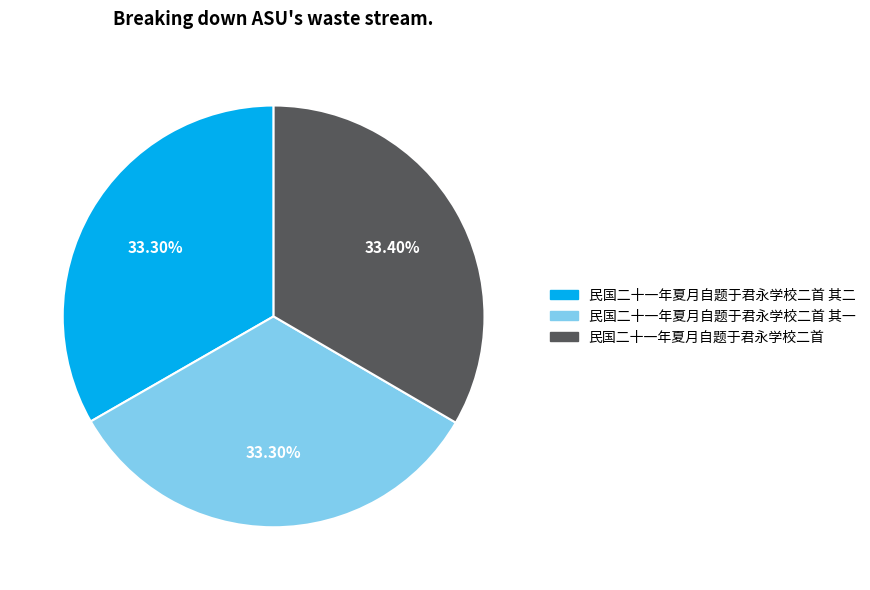

Is there any slice that represents more than half of the pie?

No